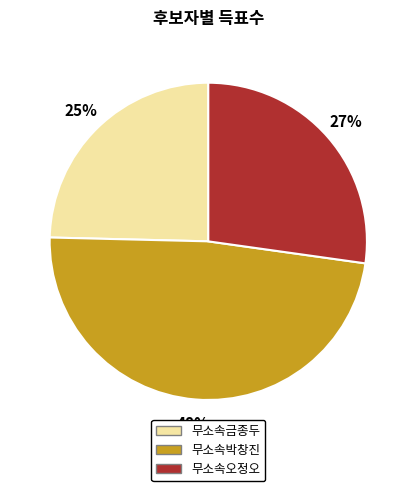

Is 무소속박창진 the majority of the pie?

No